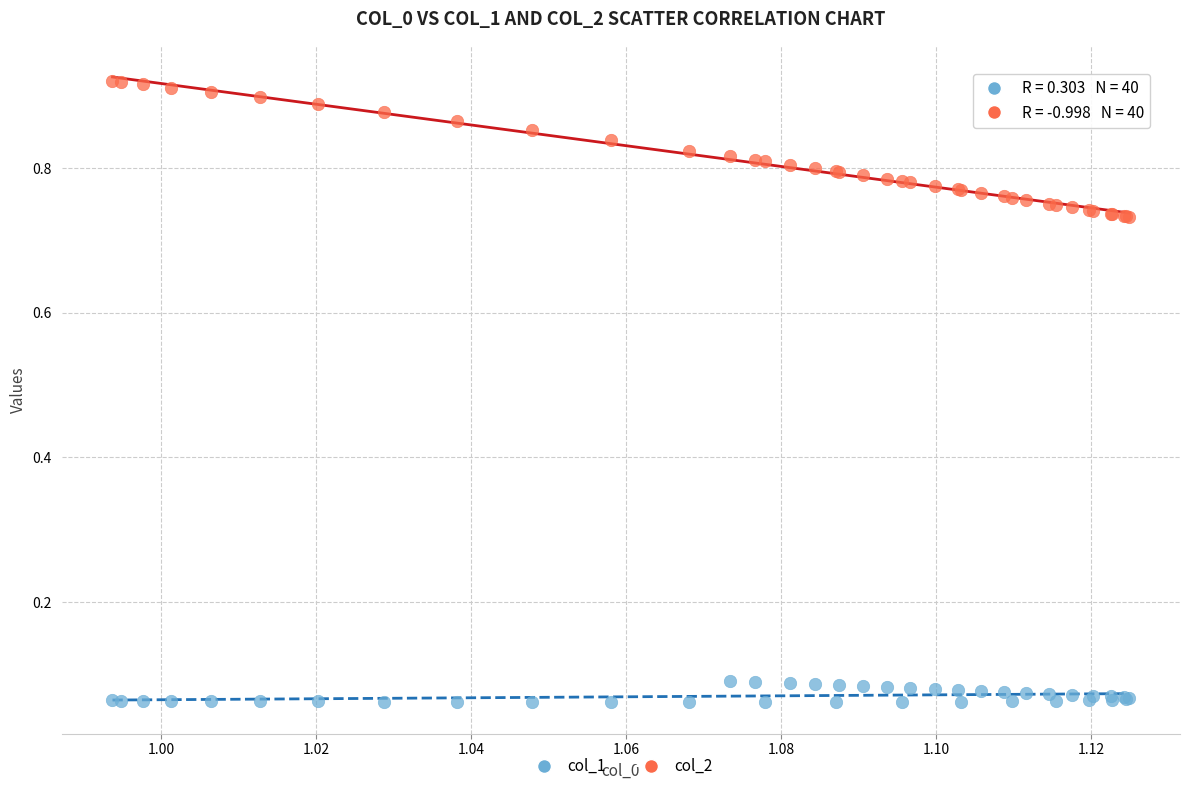

Which series reaches the minimum Y coordinate?

col_1